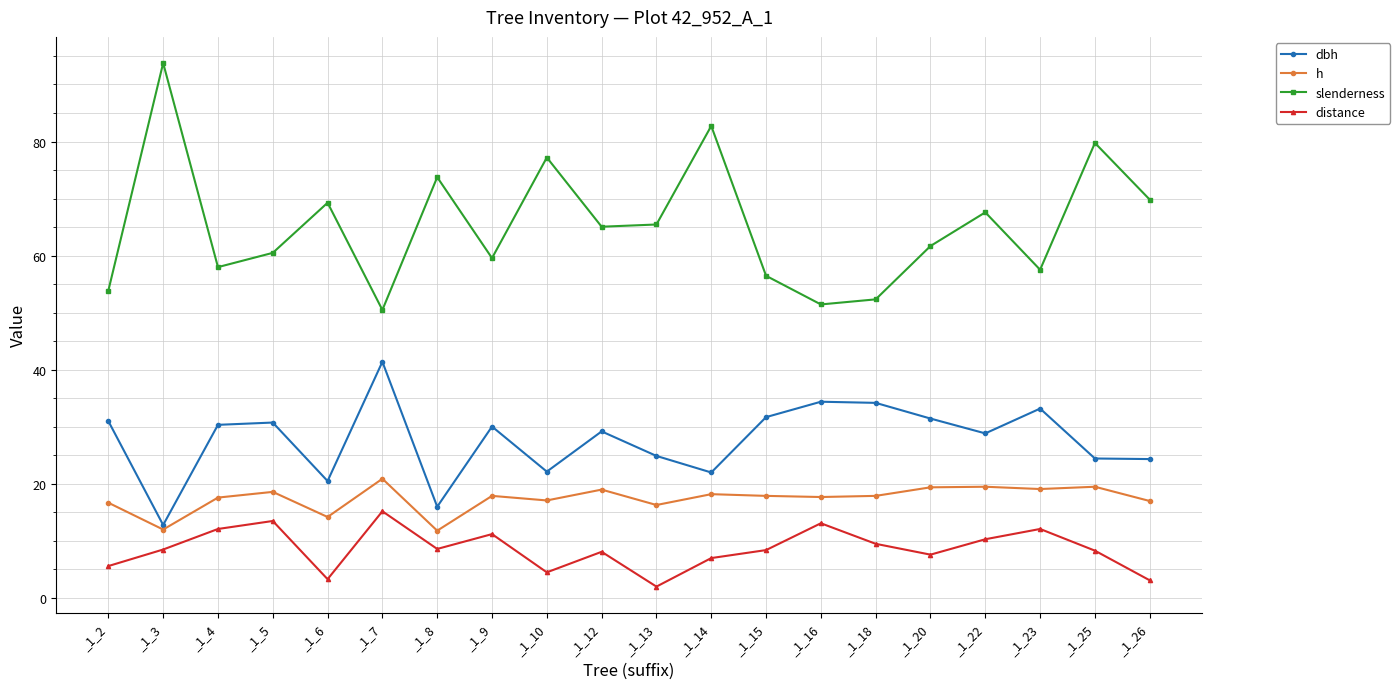

True or false: dbh and slenderness cross at least once.

False